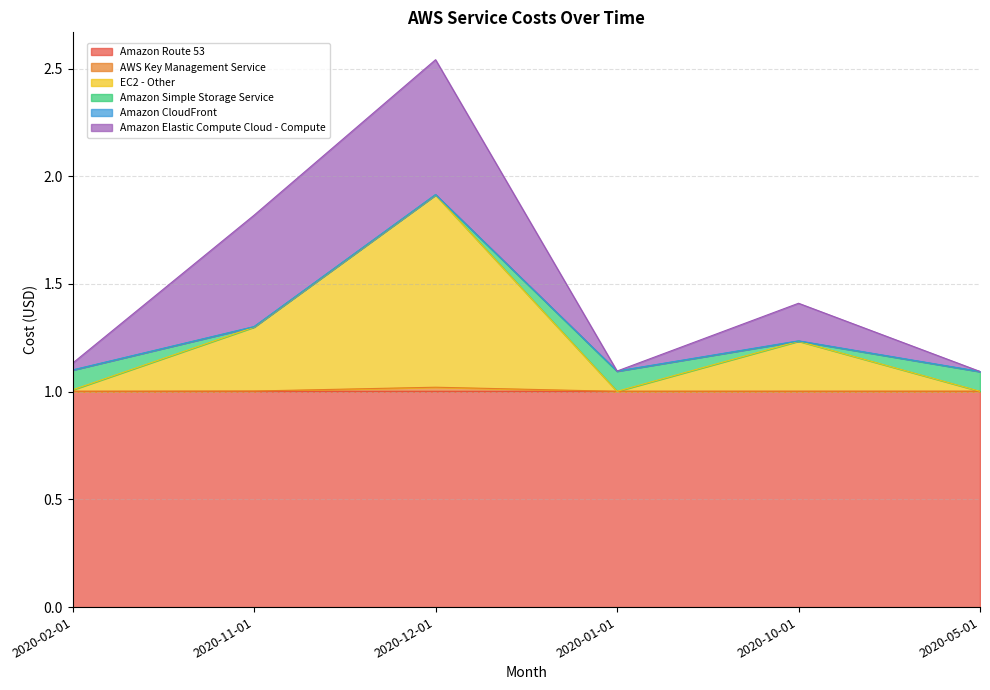

Which label corresponds to the largest value in the chart?

2020-12-01